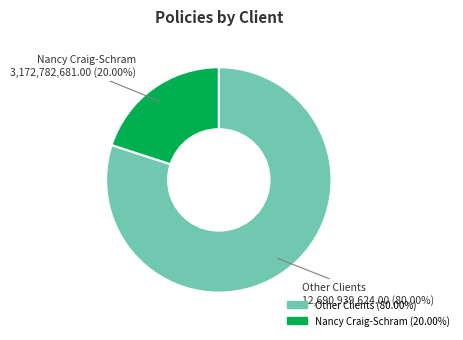

Does any single category account for the majority?

Yes